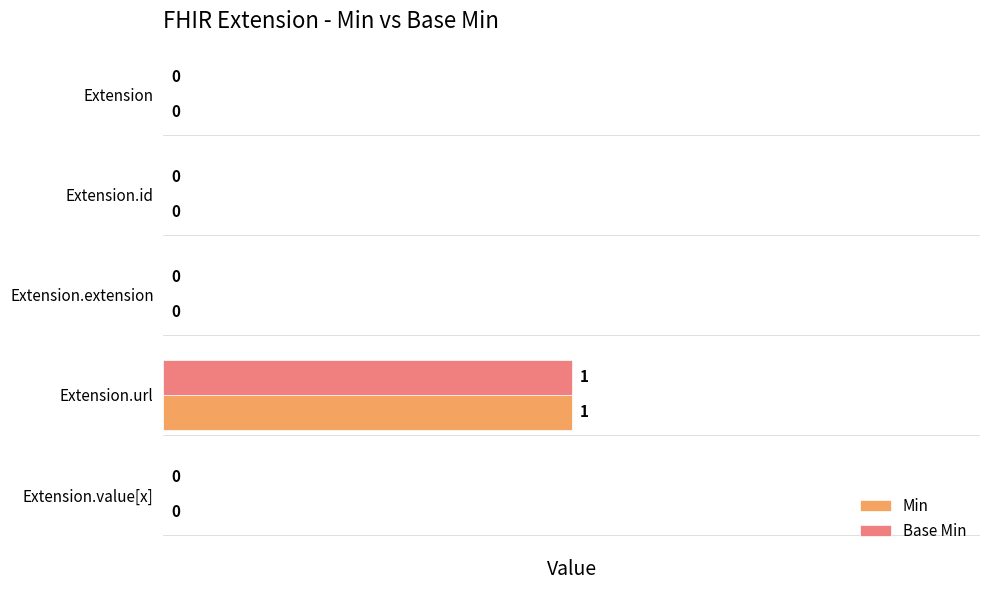

At which category is the sum across all series the highest?

Extension.url